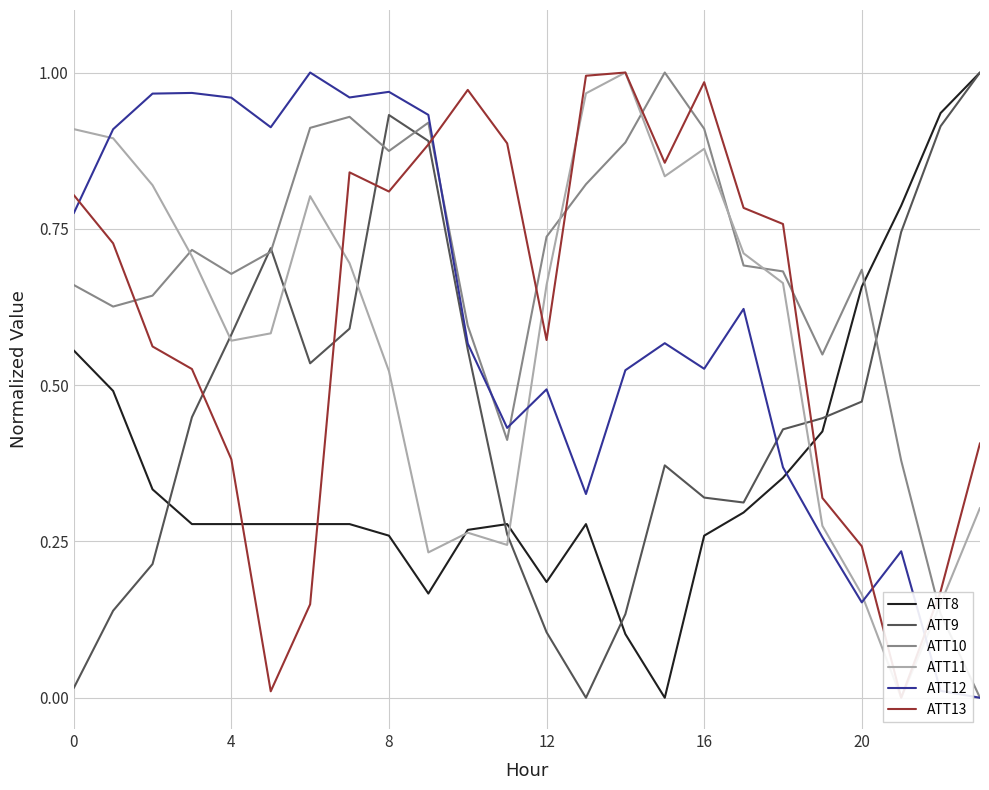

What is the difference between the maximum and minimum values in the ATT12 series?

1.0